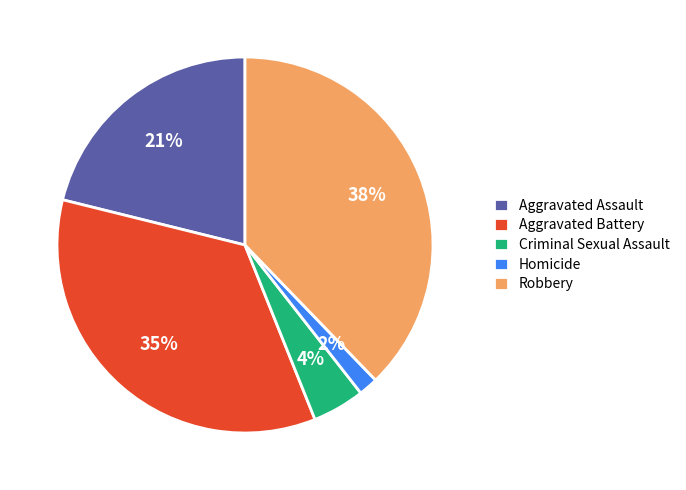

Between Aggravated Battery and Aggravated Assault, which is larger?

Aggravated Battery